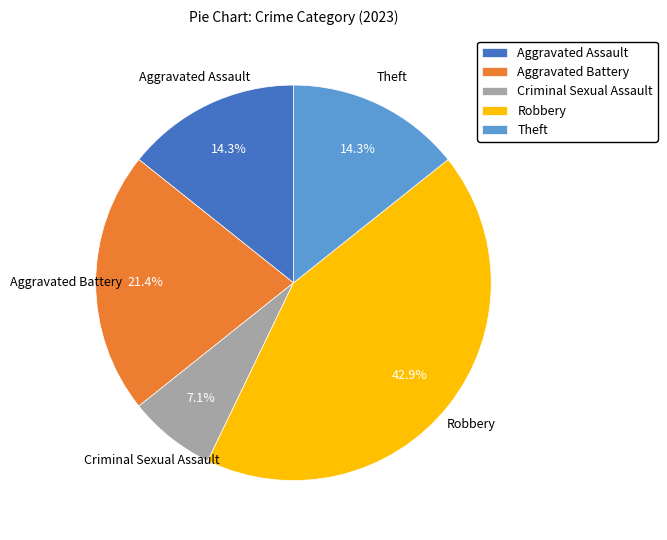

Approximately how many times larger is the value at Aggravated Battery compared to Aggravated Assault?

1.5